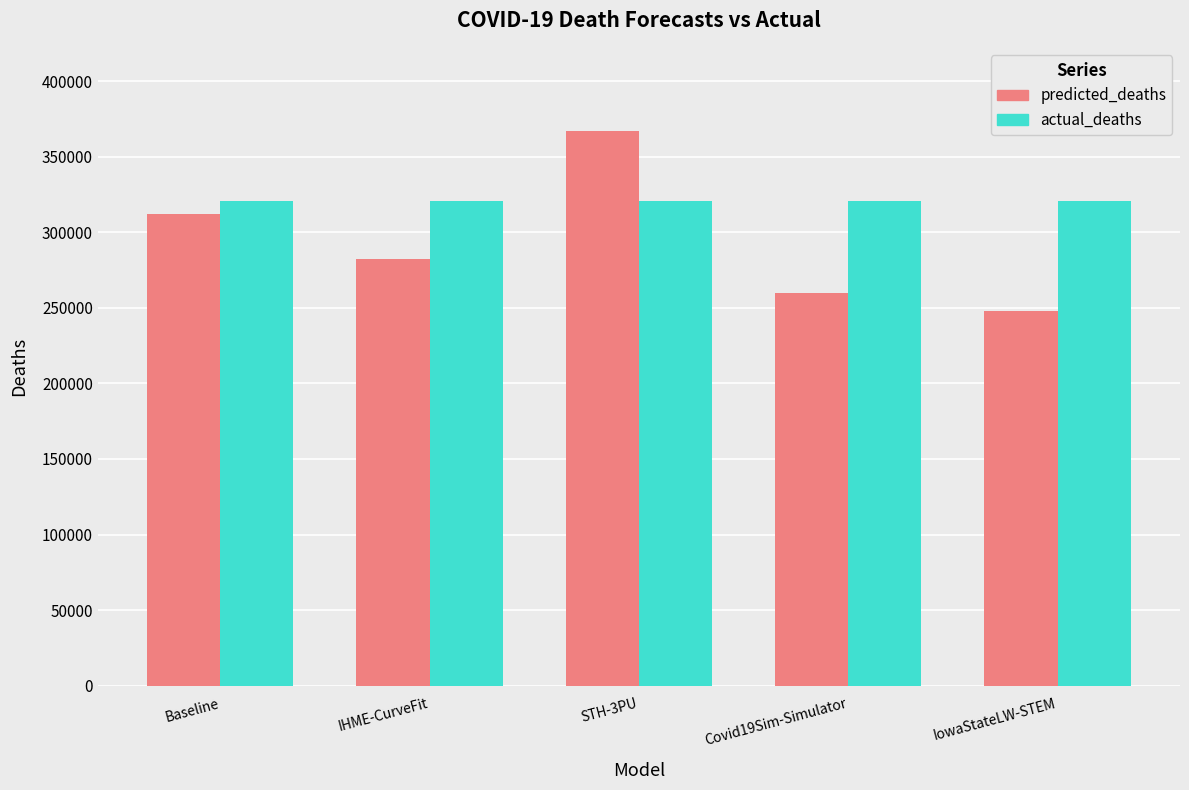

What is the average value of the predicted_deaths series?

293931.8